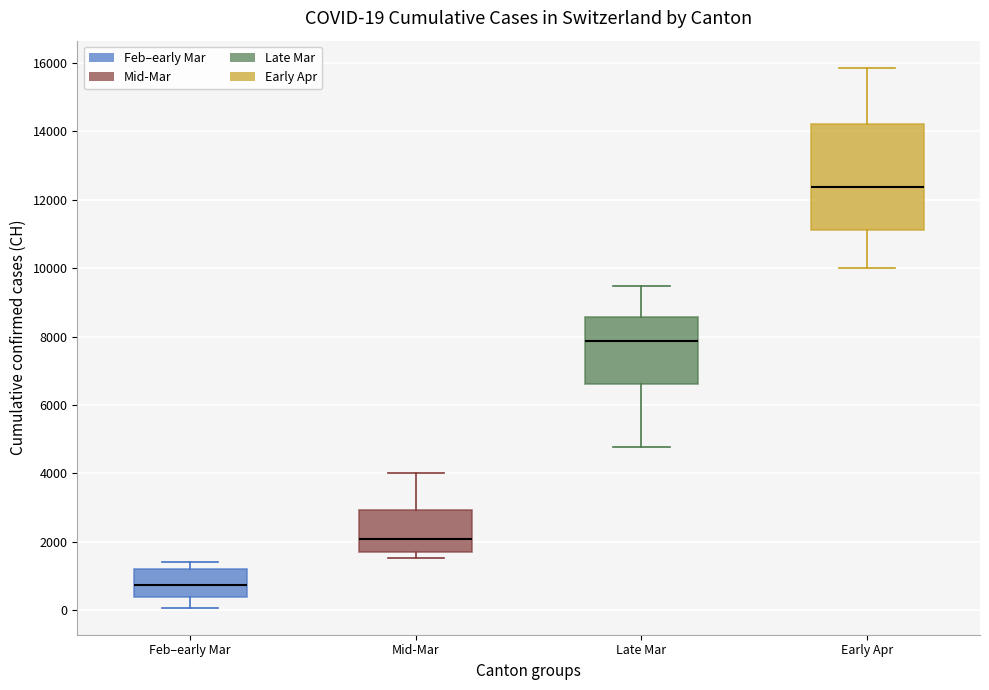

Which box is the tallest, from its lower edge to its upper edge?

Early Apr